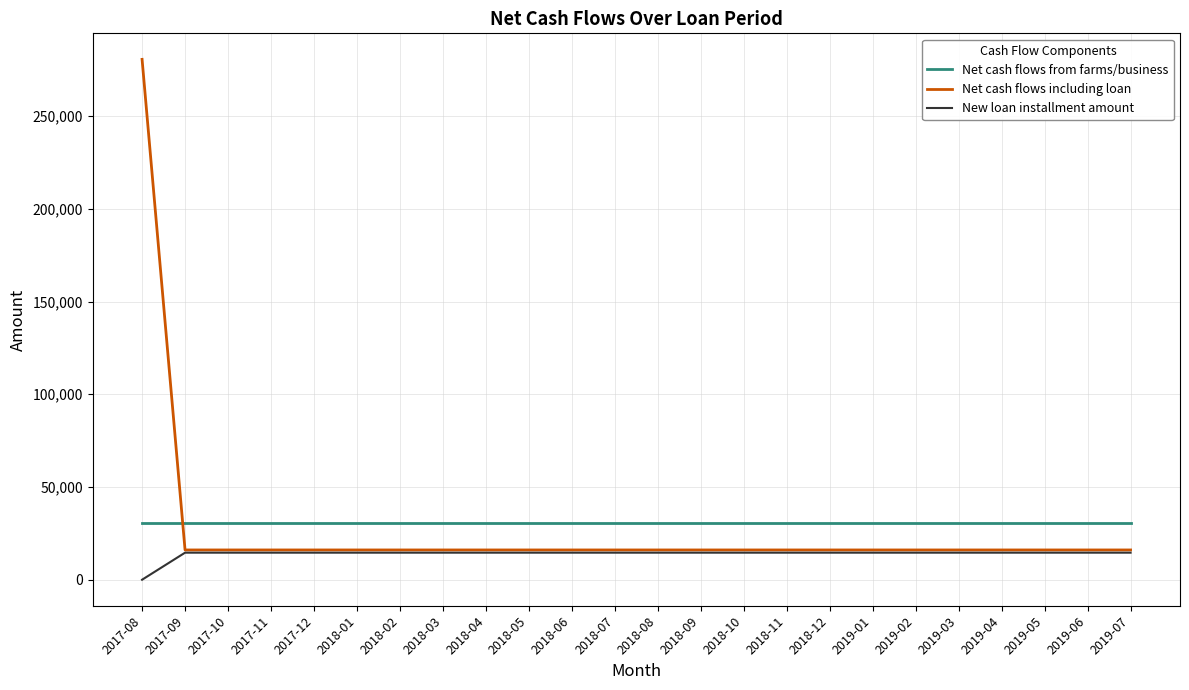

What is the spread (max minus min) of values at 2018-06?

16051.7